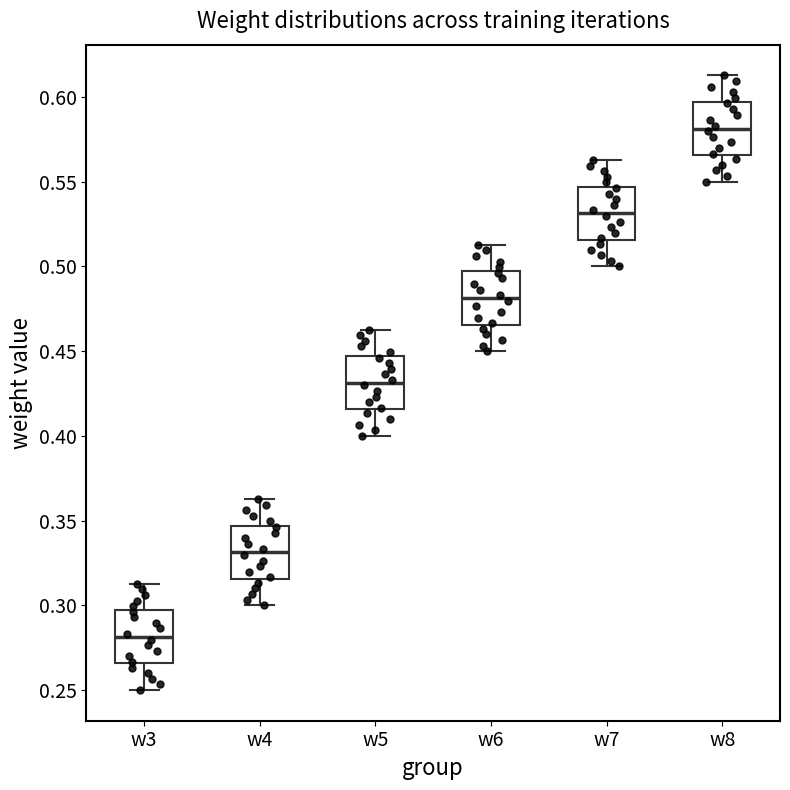

Where does the lower whisker of the box for w3 end on the y-axis? The values are not printed on the chart, so give them approximately, as read against the axis.

0.250